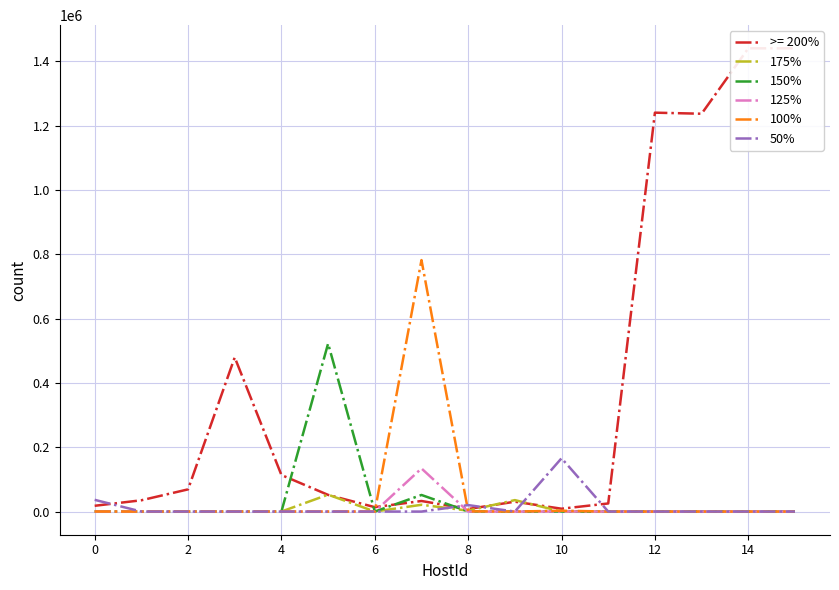

Is it true that 50% equals -94209 at 12?

False